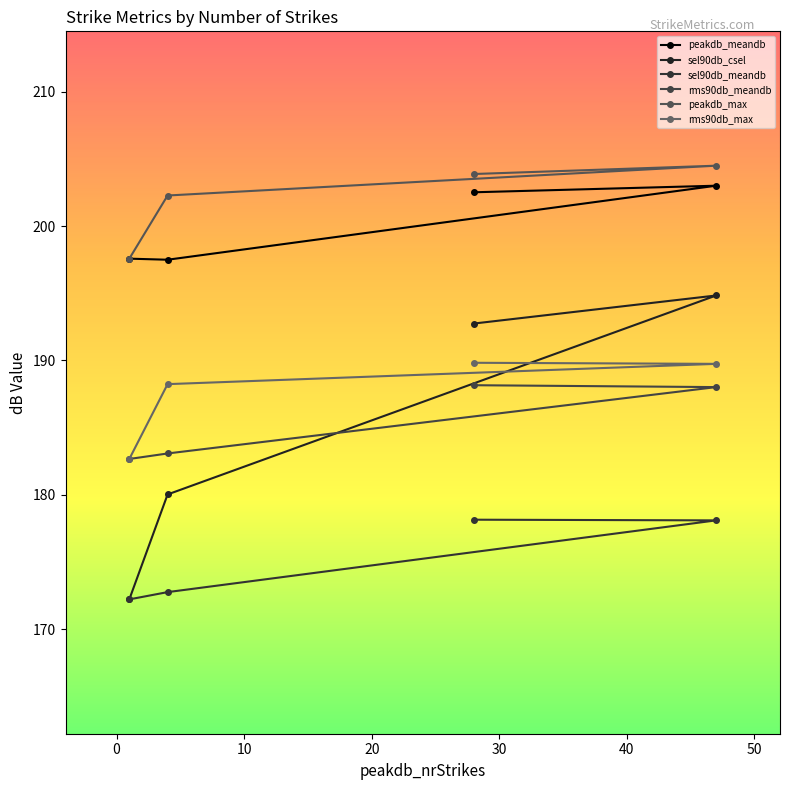

At 28, list the series in order from smallest to largest.

sel90db_meandb, rms90db_meandb, rms90db_max, sel90db_csel, peakdb_meandb, peakdb_max